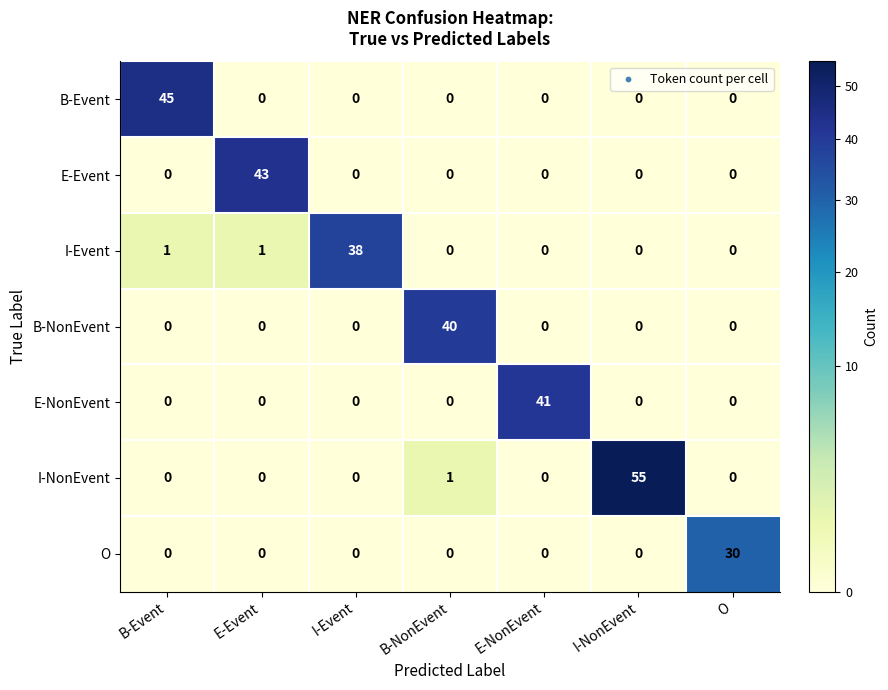

Which series has the largest total across all categories?

I-NonEvent